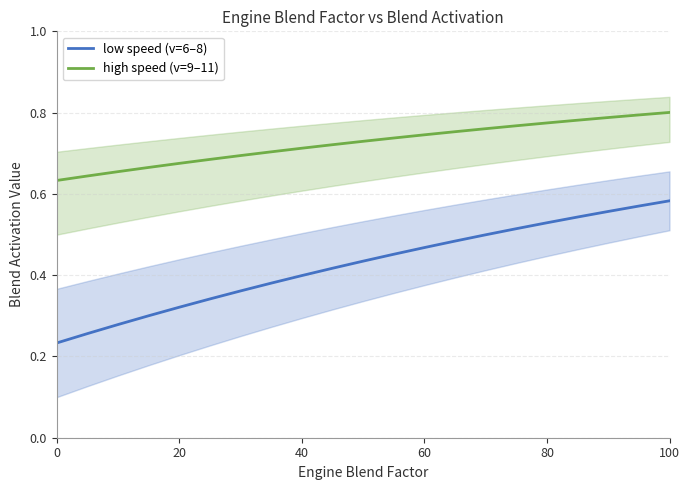

True or false: v=6 to v=8 (low speed) and v=9 to v=11 (high speed) cross at least once.

False